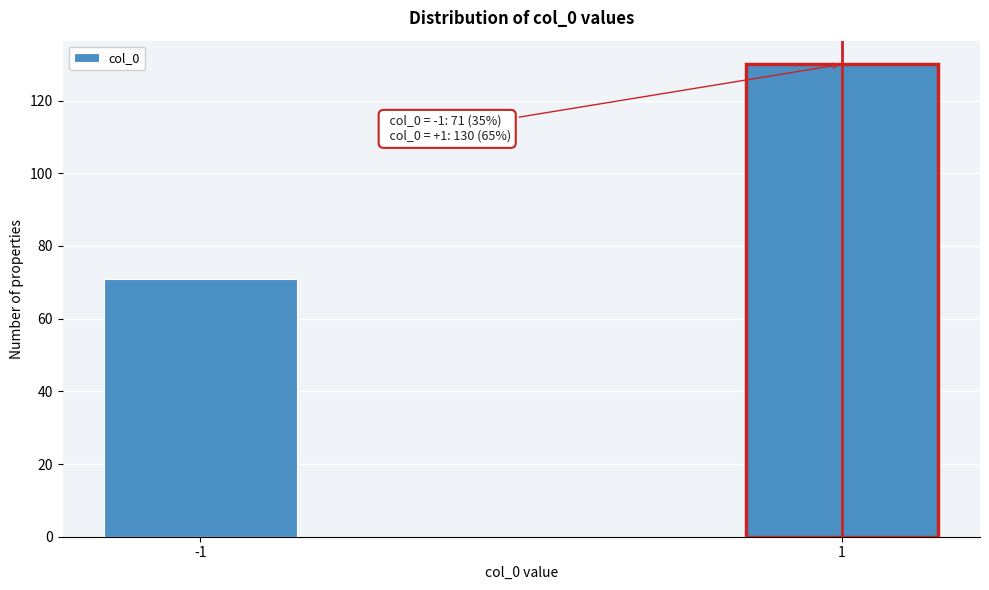

Reading left to right, transcribe all the data shown in this chart.

71	130